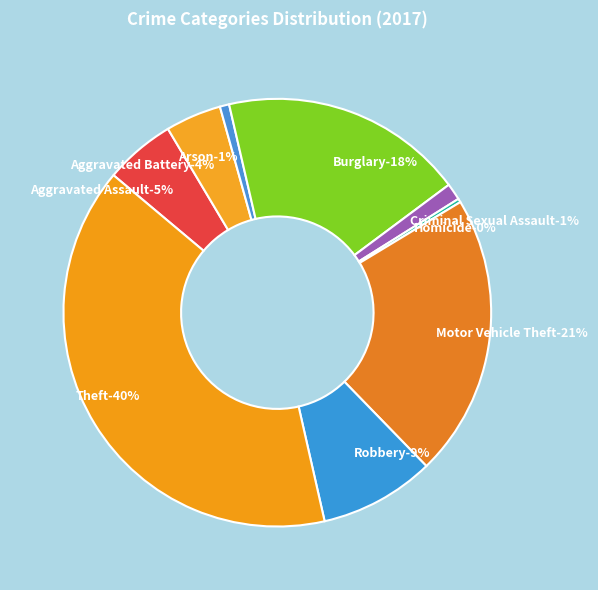

Rank the categories by value from highest to lowest.

Theft, Motor Vehicle Theft, Burglary, Robbery, Aggravated Assault, Aggravated Battery, Criminal Sexual Assault, Arson, Homicide